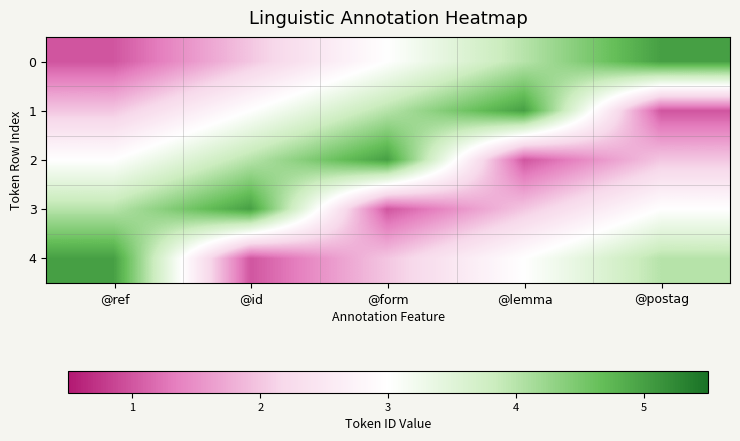

Reading right to left, extract all data points from this chart.

0: @postag=5	@lemma=4	@form=3	@id=2	@ref=1
1: @postag=1	@lemma=5	@form=4	@id=3	@ref=2
2: @postag=2	@lemma=1	@form=5	@id=4	@ref=3
3: @postag=3	@lemma=2	@form=1	@id=5	@ref=4
4: @postag=4	@lemma=3	@form=2	@id=1	@ref=5